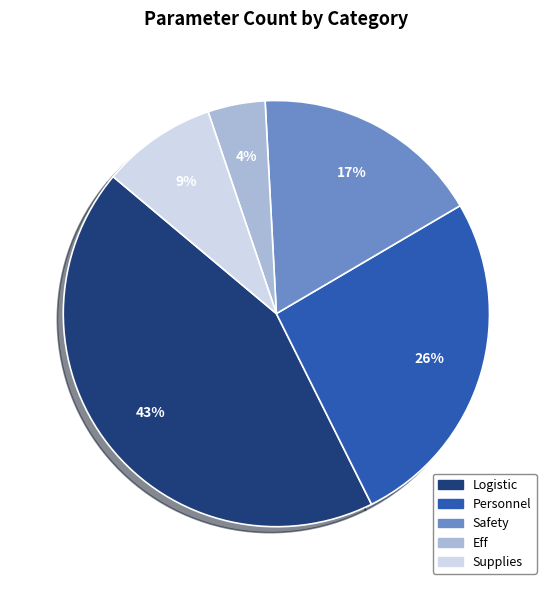

What is the smallest slice in the pie chart?

Eff